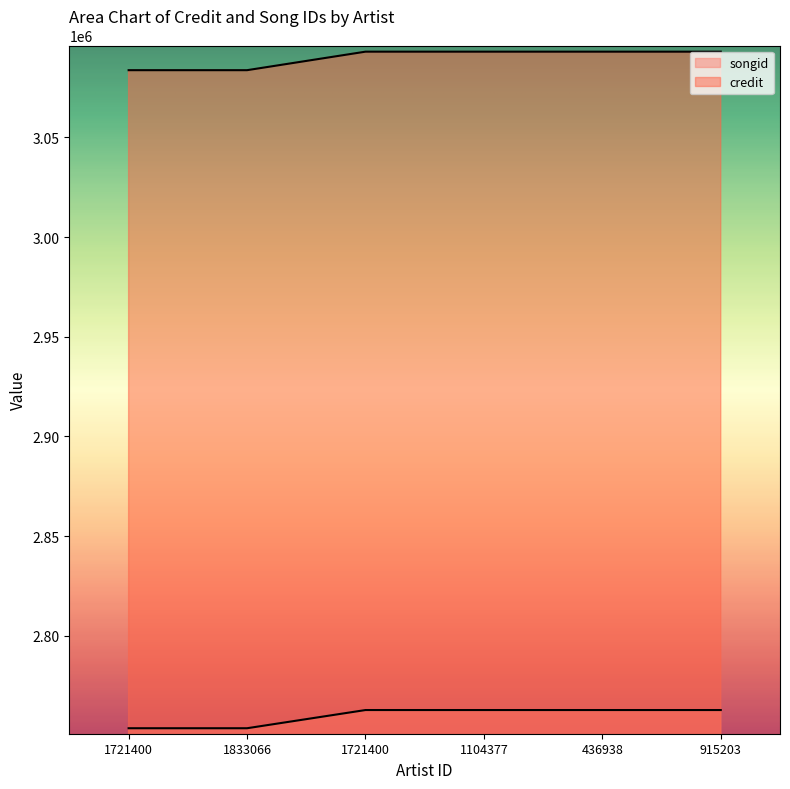

Reading right to left, extract all data points from this chart.

credit: 3092990	3092990	3092990	3092990	3083704	3083704
songid: 2762754	2762754	2762754	2762754	2753627	2753627